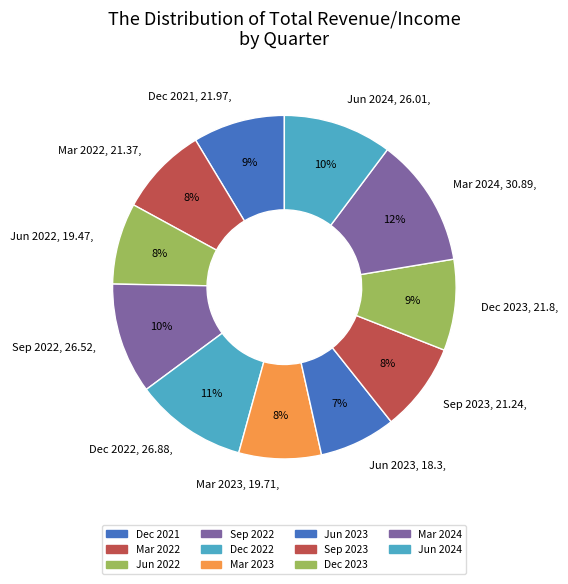

Between Mar 2023, 19.71, and Dec 2021, 21.97,, which is larger?

Dec 2021, 21.97,